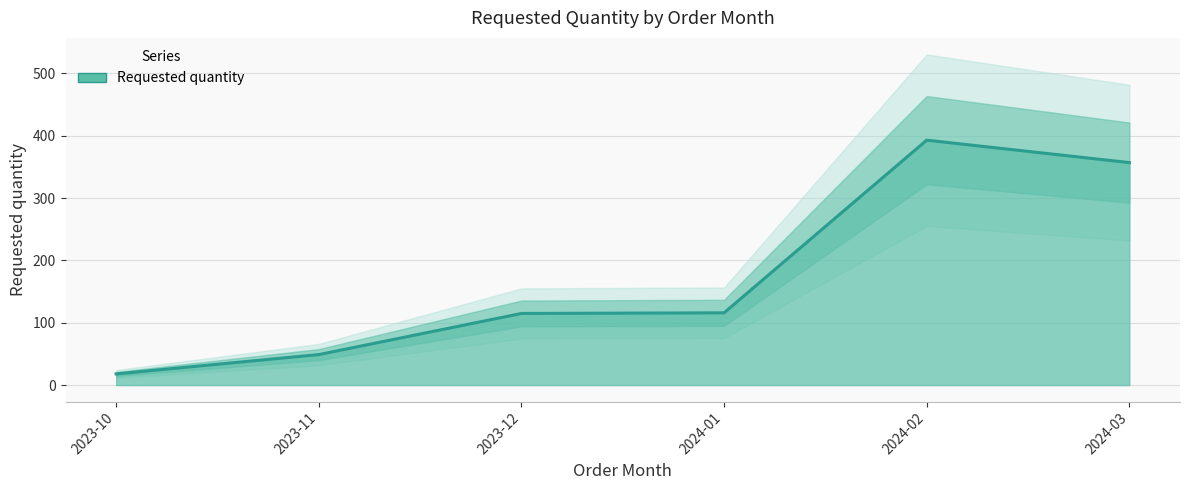

Reading left to right, transcribe all the data shown in this chart.

18	49	115	116	393	357